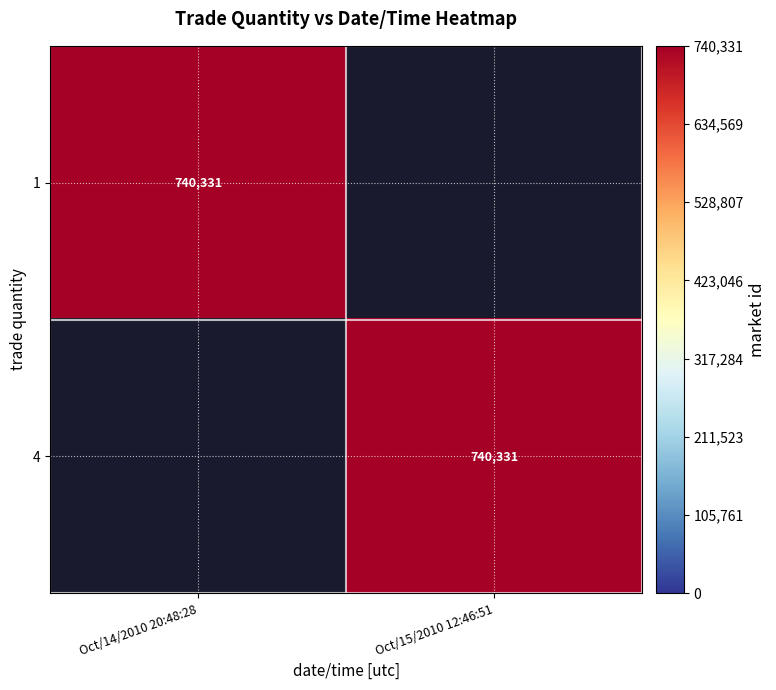

How many data points does each series have?

2